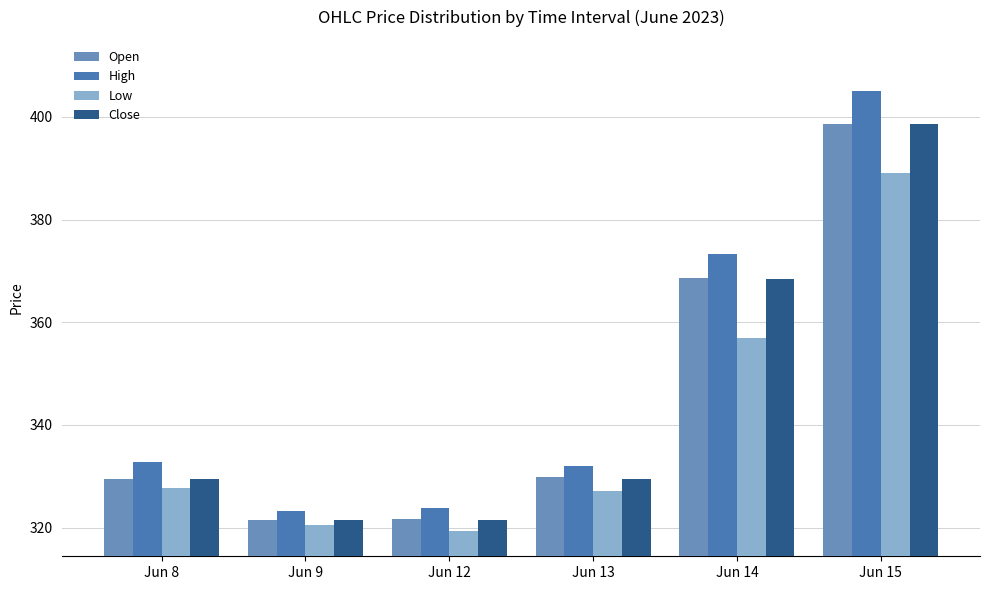

What is the average value of the Close series?

344.8